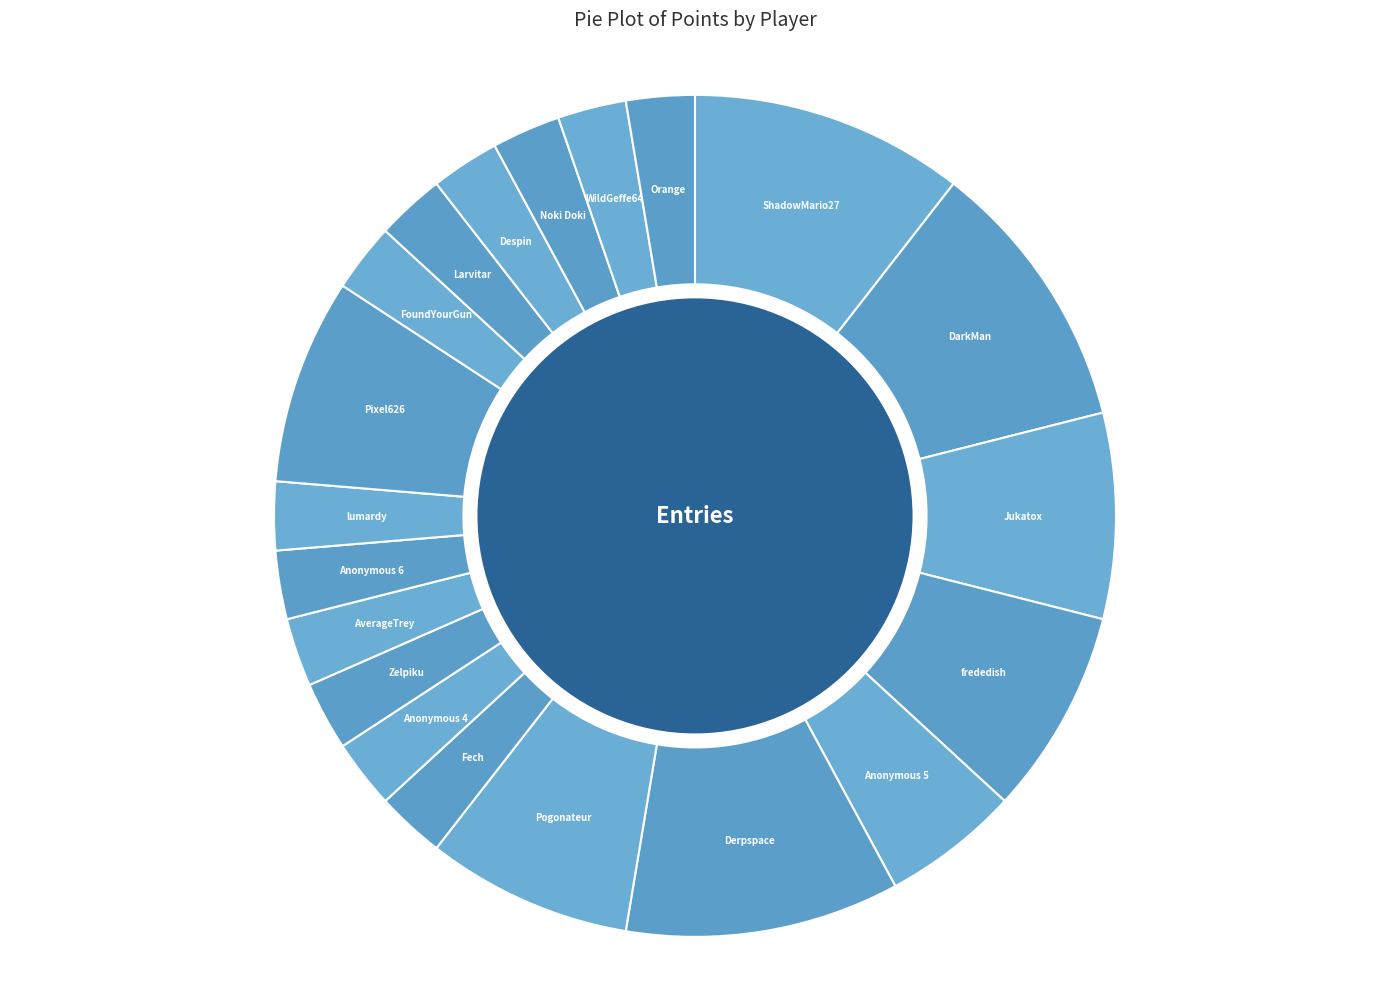

Combined, do Anonymous 6 and Larvitar account for over 50%?

No